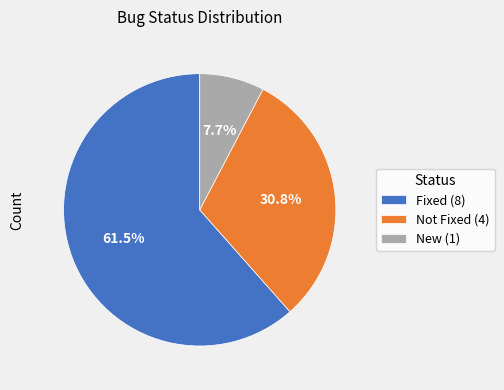

Which slice is the smallest?

New